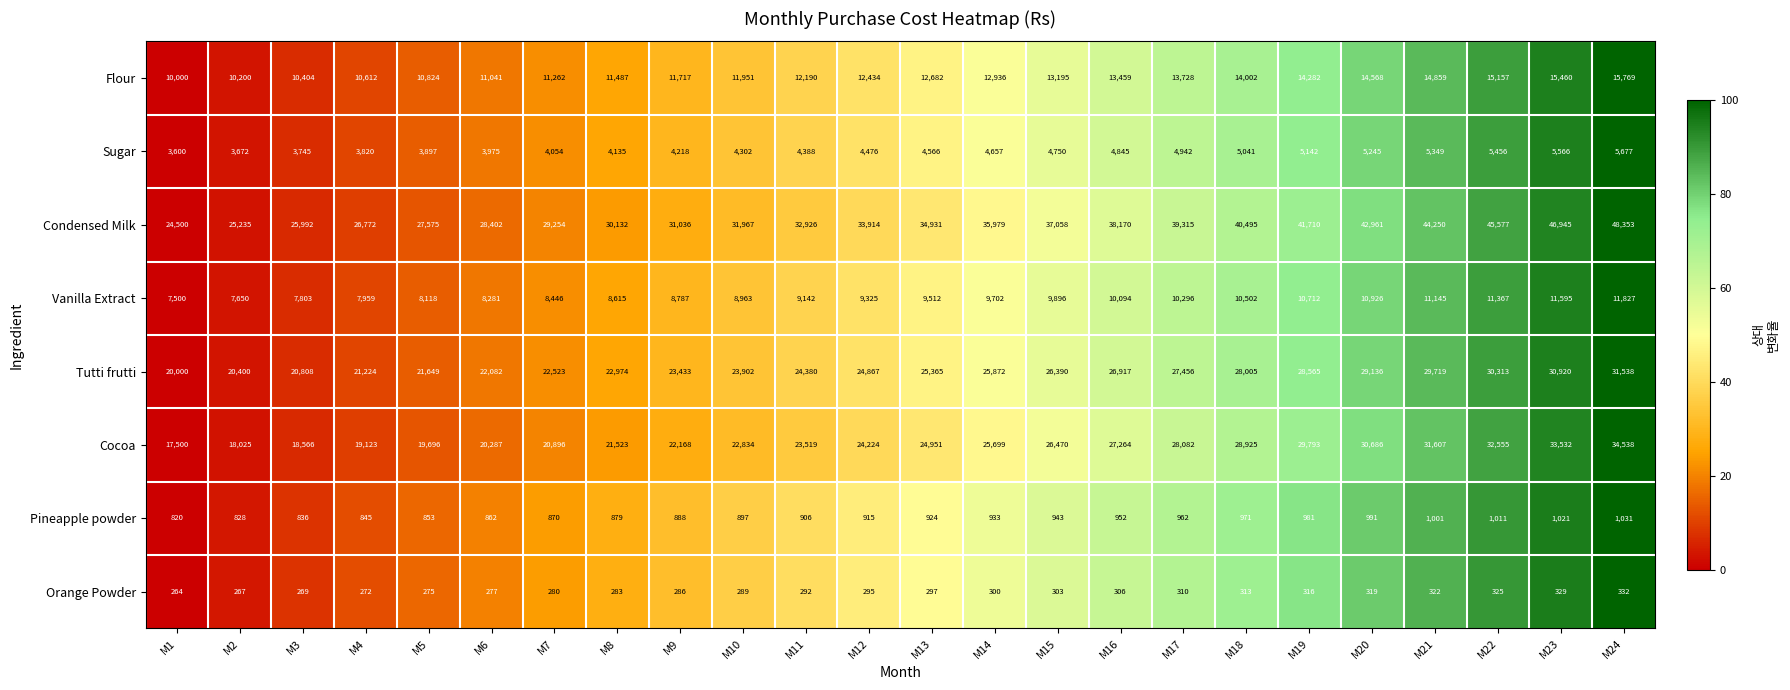

What is the sum of the Pineapple powder values at M7 and M24?

1901